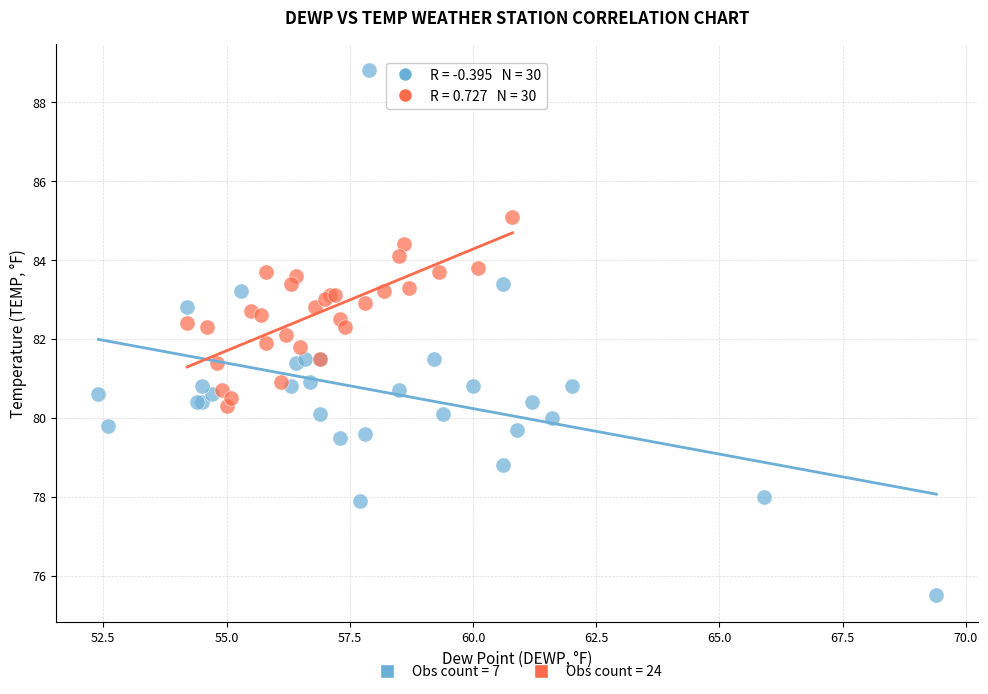

Which series reaches the minimum Y coordinate?

Obs count = 7